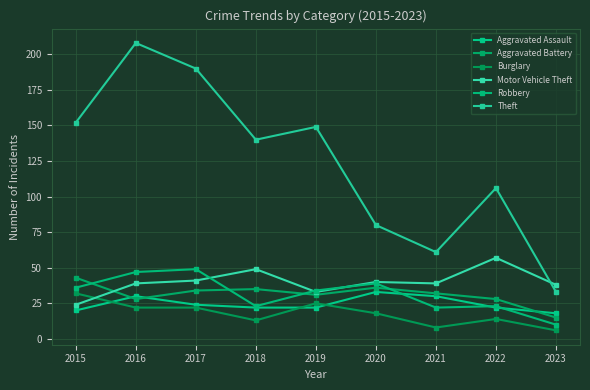

How many distinct data groups are displayed?

6